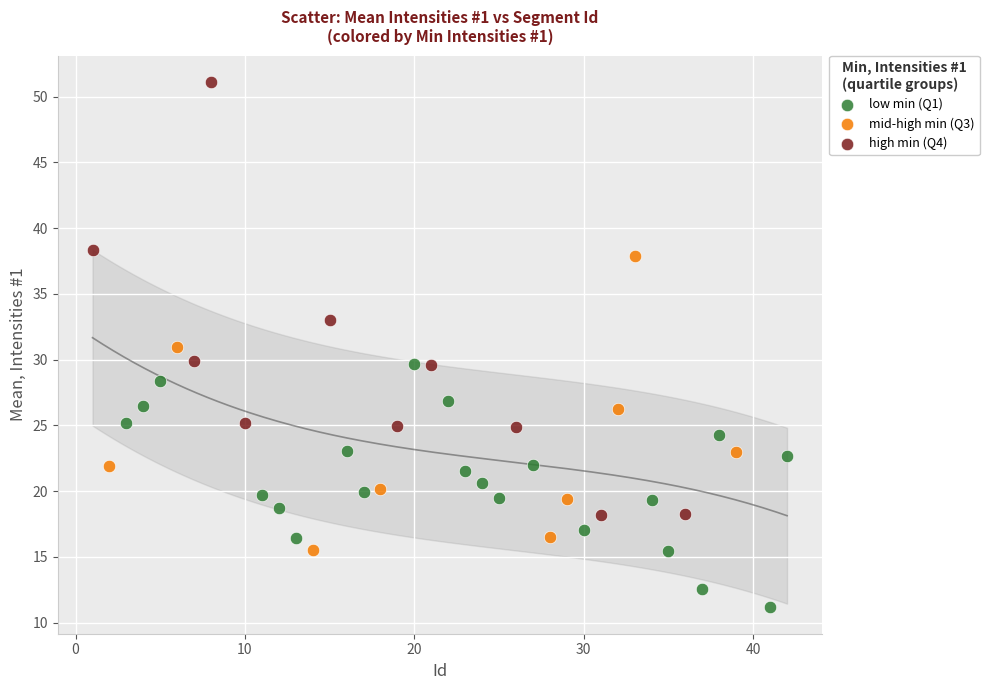

Which series contains the highest Y value?

high min (Q4)